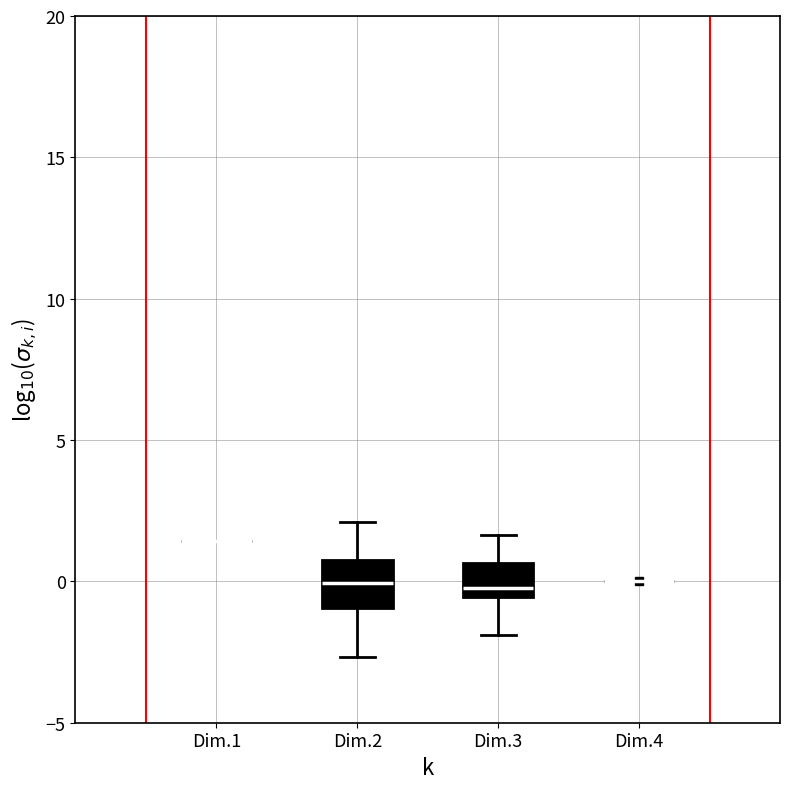

Reading left to right, transcribe this box plot: for each box, give where its median line is, the range the box spans, and where its two whiskers end, as read against the y-axis. The values are not printed on the chart, so give them approximately, as read against the axis.

Dim.1: box collapsed to a line at 1.5, whiskers 1.5 to 1.5
Dim.2: median 0.0, box -1.0 to 1.0, whiskers -2.5 to 2.0
Dim.3: median 0.0, box -0.5 to 0.5, whiskers -2.0 to 1.5
Dim.4: box collapsed to a line at 0.0, whiskers 0.0 to 0.0